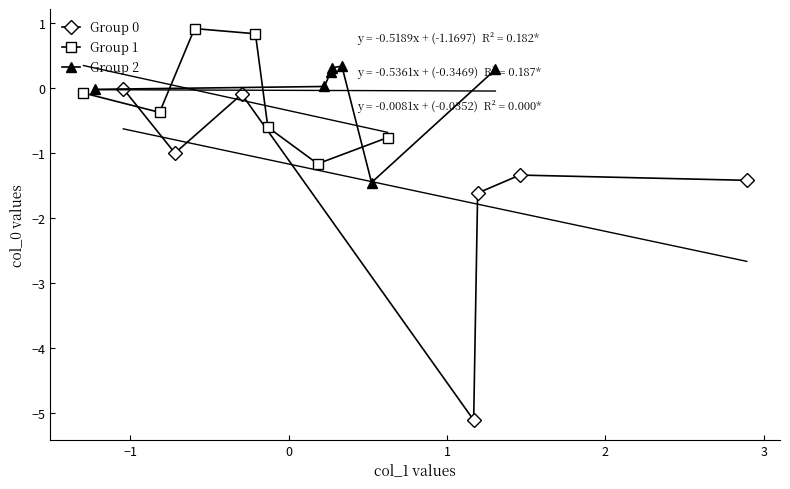

What is the value of the Group 0 point at the 5th from the left?

-1.6